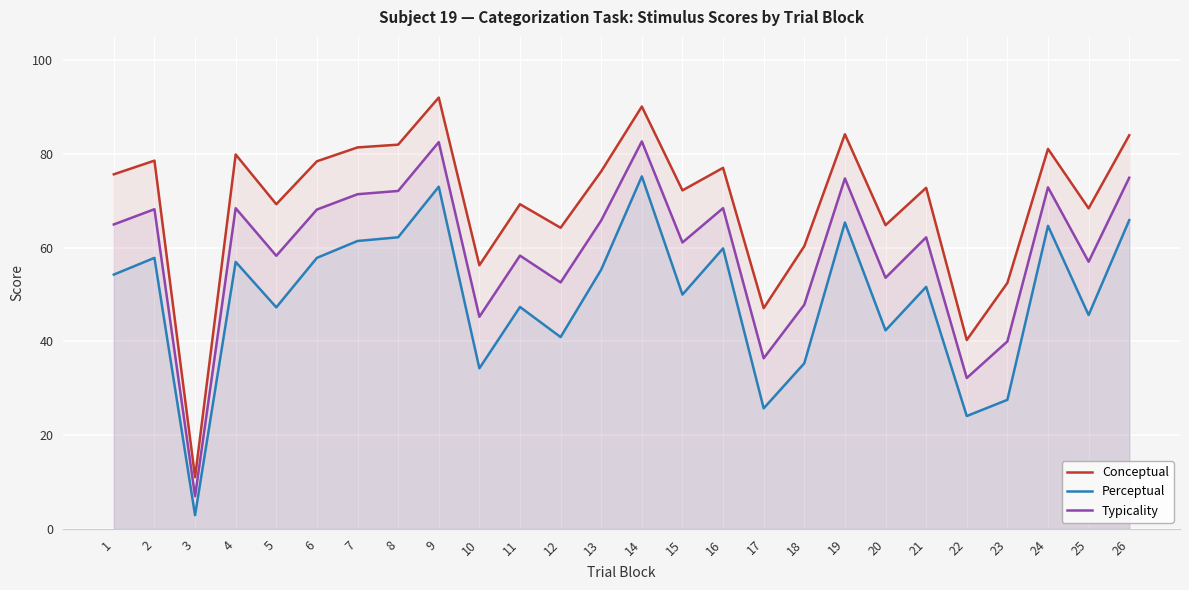

What is the value of the Perceptual point at the 26th from the left?

65.9